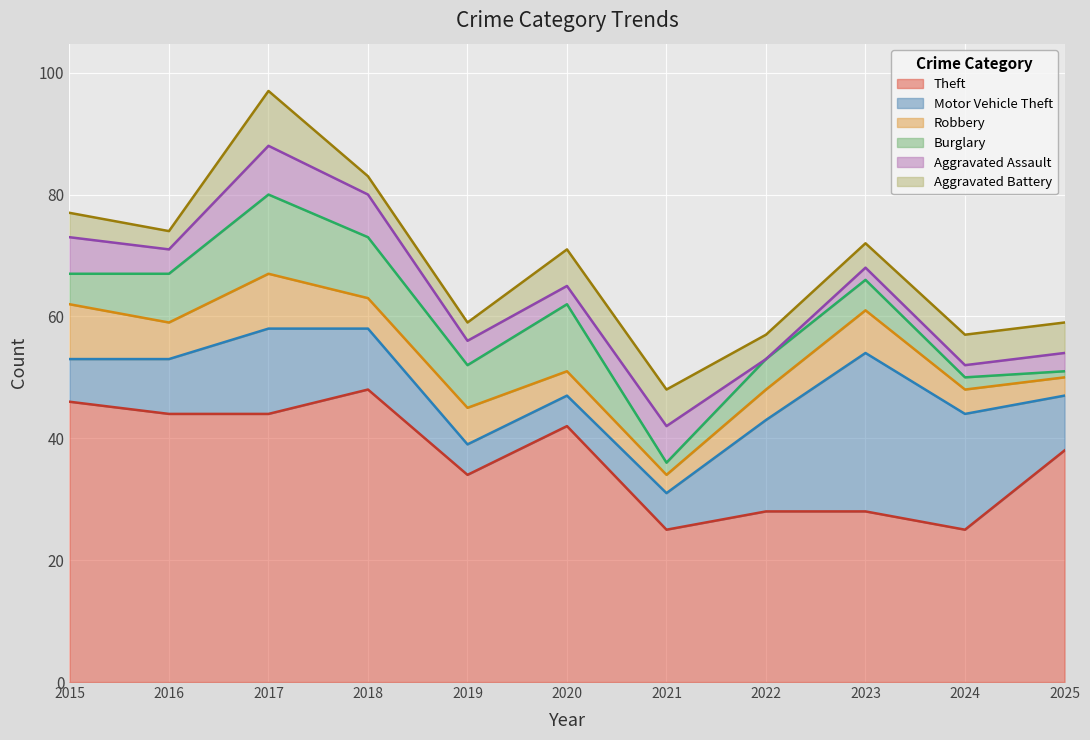

What is the difference between the second highest and second lowest values in the Burglary series?

9